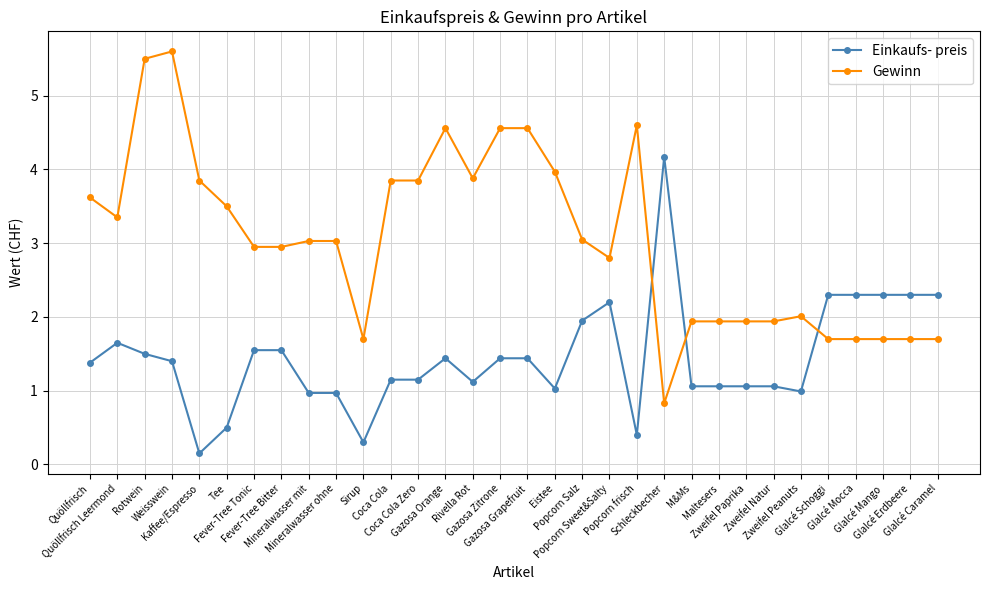

List the series in order of their overall mean, lowest first.

Einkaufs- preis, Gewinn